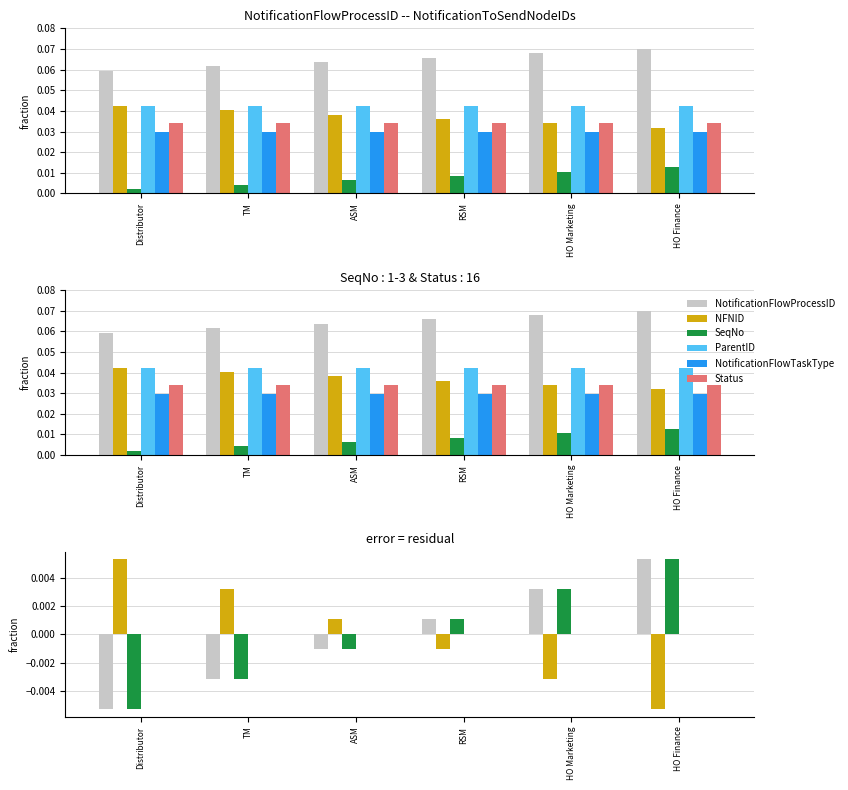

What is the label of the 5th bar from the right?

TM